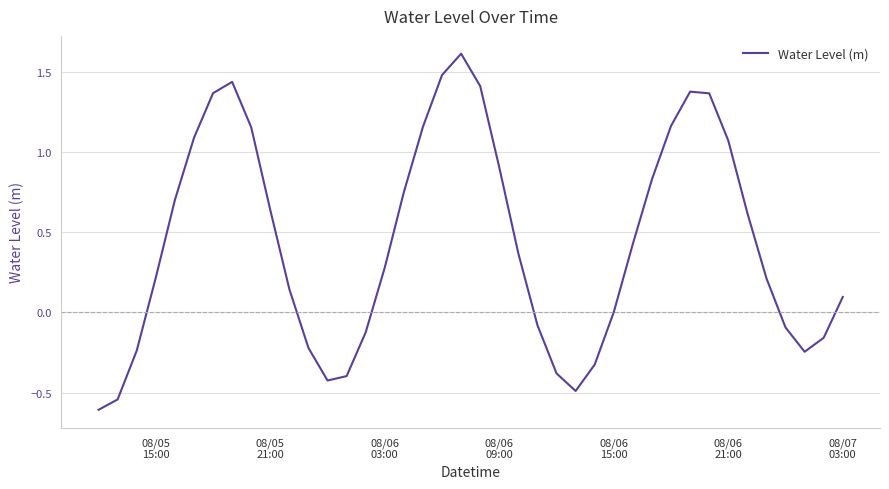

What is the difference between the maximum and minimum values?

2.2